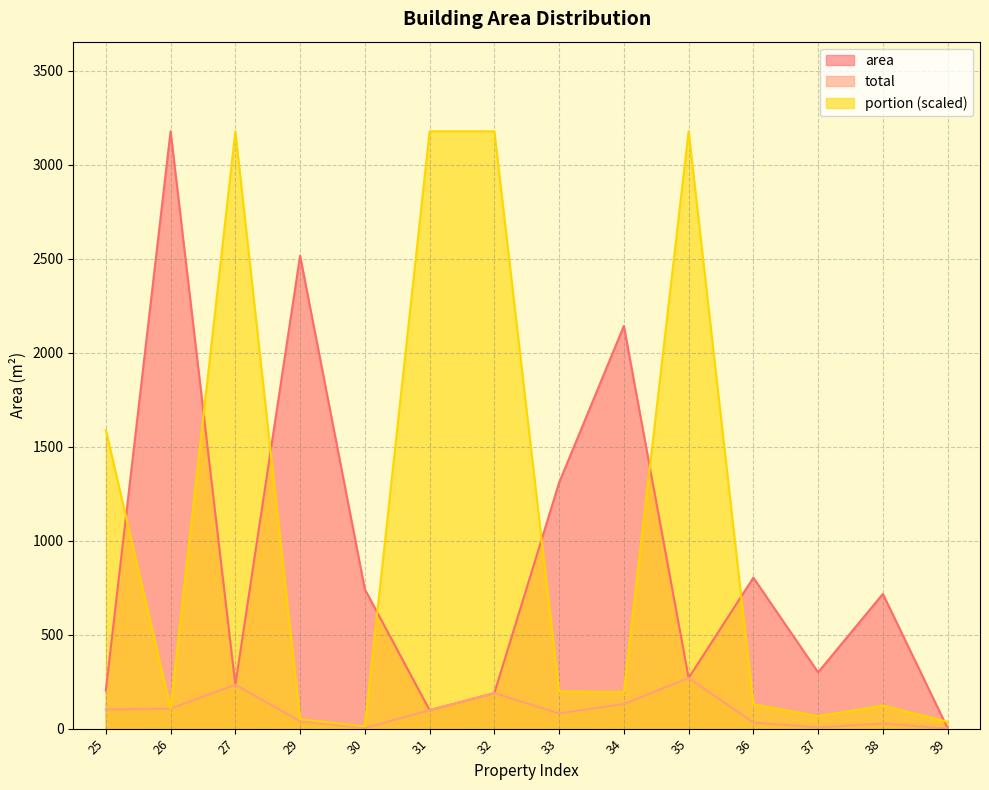

True or false: total has more than 0 points higher than both neighbors.

True